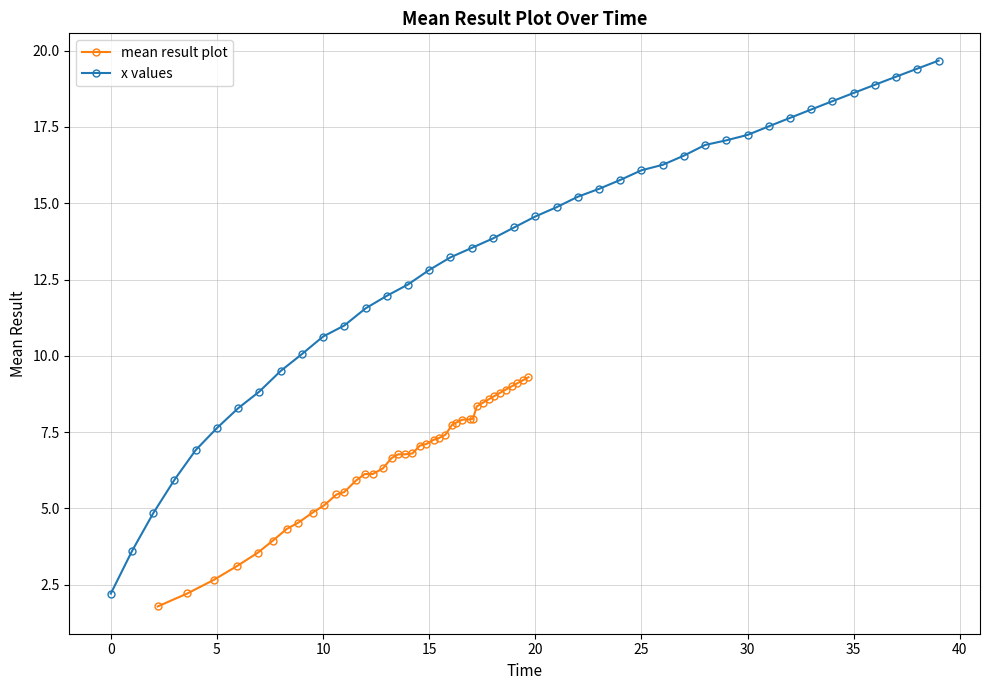

At how many categories does at least one series exceed 4?

38